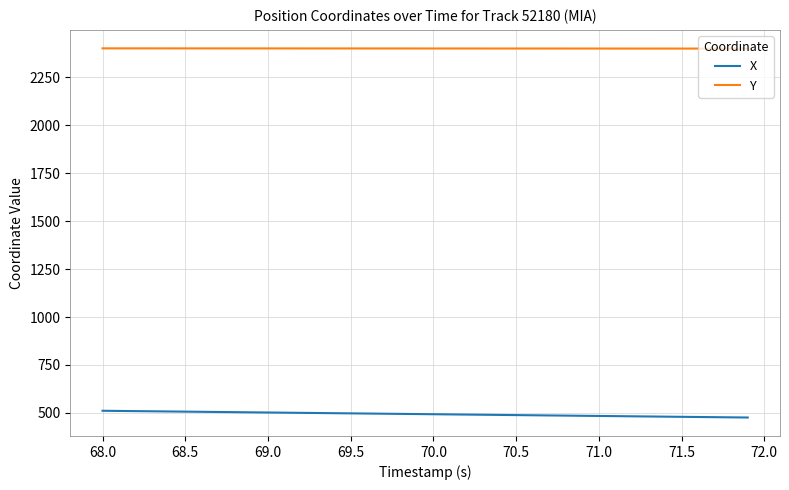

What is the minimum value for Y?

2399.1